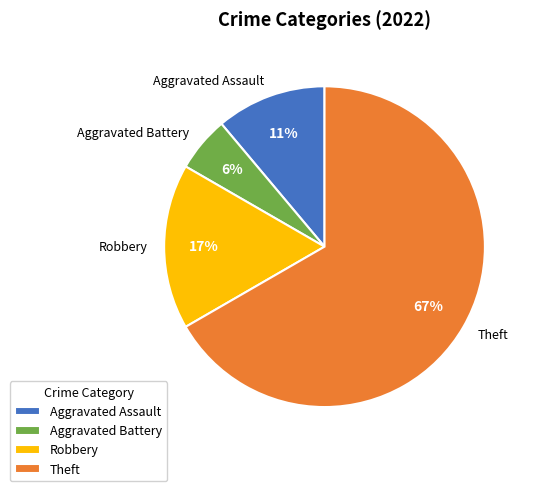

True or false: Aggravated Battery accounts for 1% of the total.

False